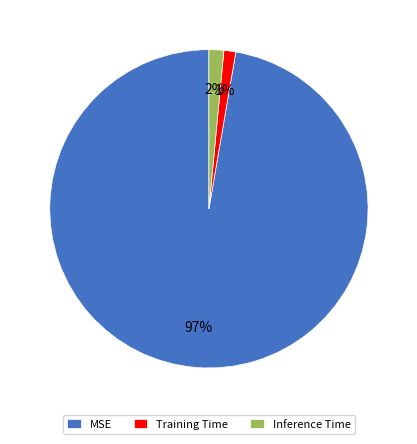

To the nearest percent, what is the combined percentage of Training Time and Inference Time?

3%